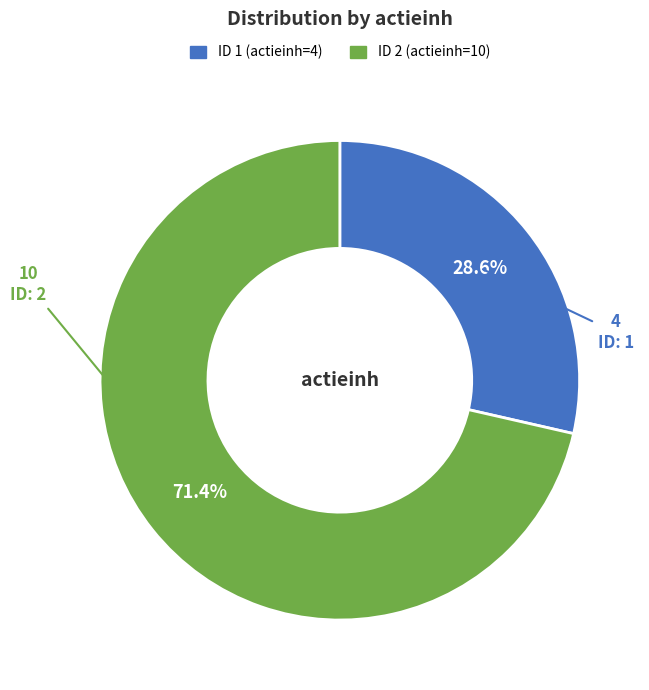

To the nearest percent, what is the difference between the largest and smallest slice percentages?

43%